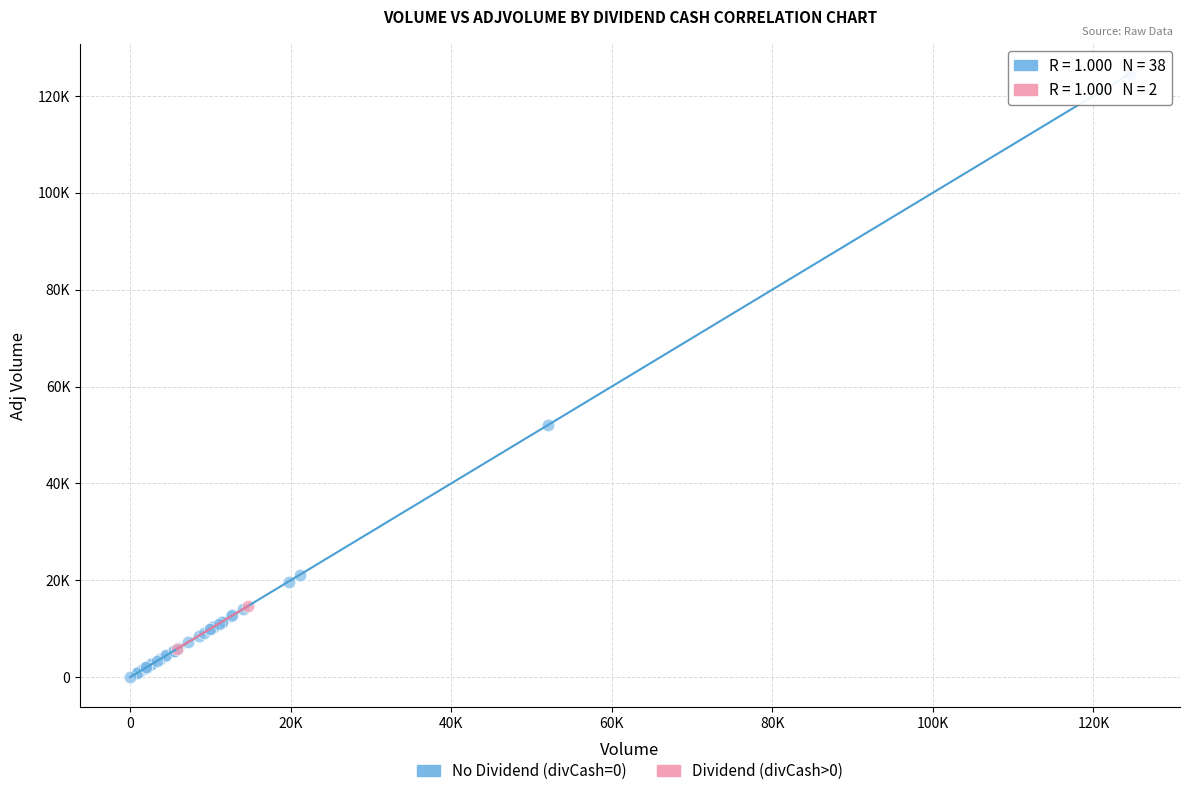

Which series reaches the maximum Y coordinate?

No Dividend (divCash=0)